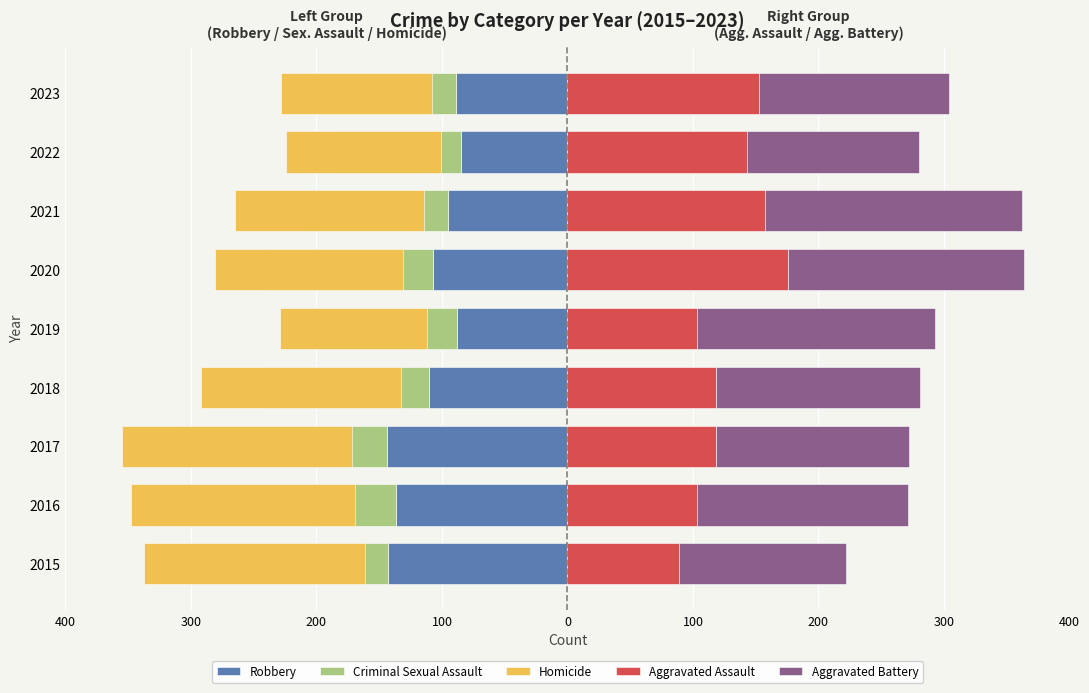

At how many categories does at least one series exceed -124?

9